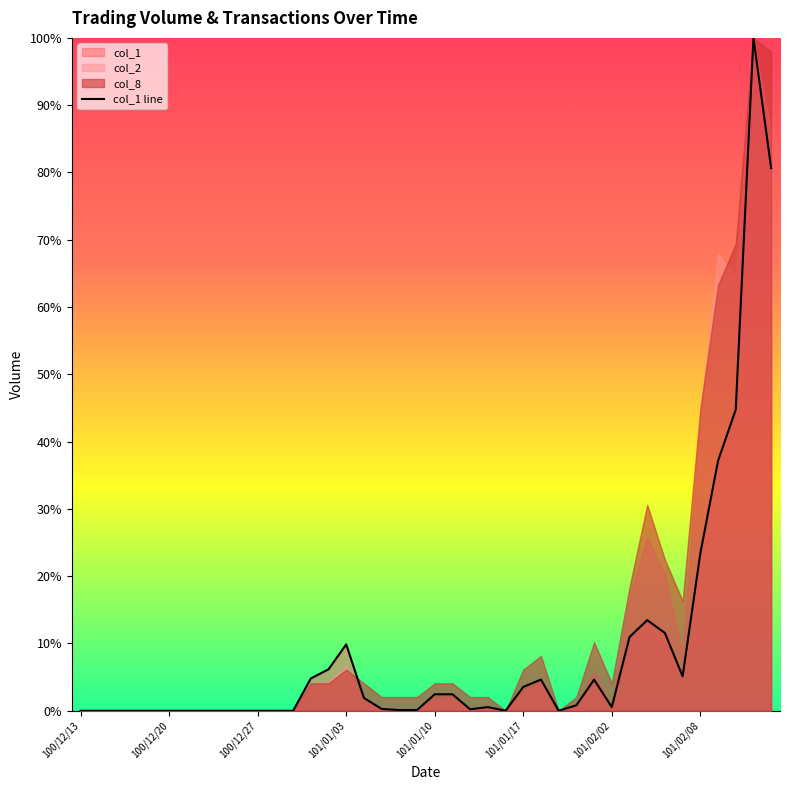

What is the difference between the values at 28 and 31?

10.1